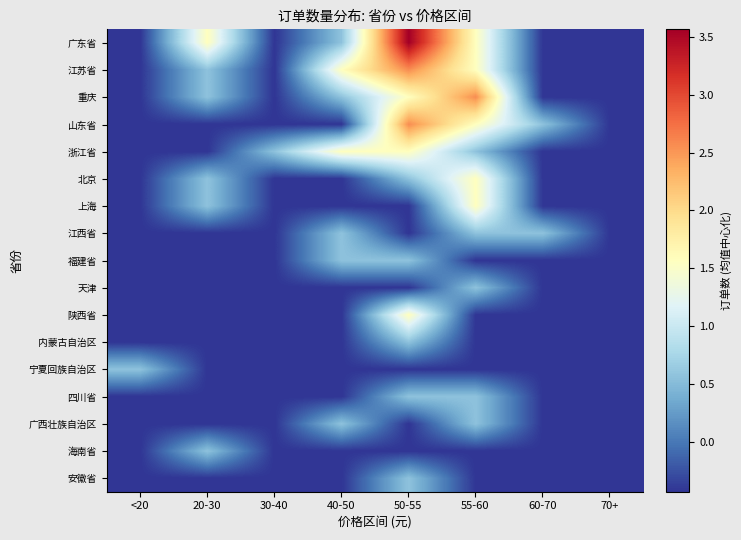

Rank the series at 20-30 from lowest to highest value.

山东省, 浙江省, 江西省, 福建省, 天津, 陕西省, 内蒙古自治区, 宁夏回族自治区, 四川省, 广西壮族自治区, 安徽省, 江苏省, 重庆, 北京, 上海, 海南省, 广东省